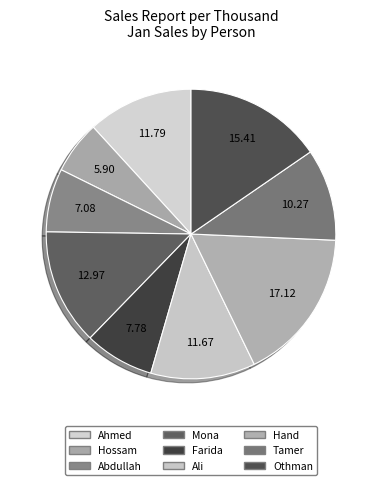

True or false: Abdullah accounts for 7% of the total.

True